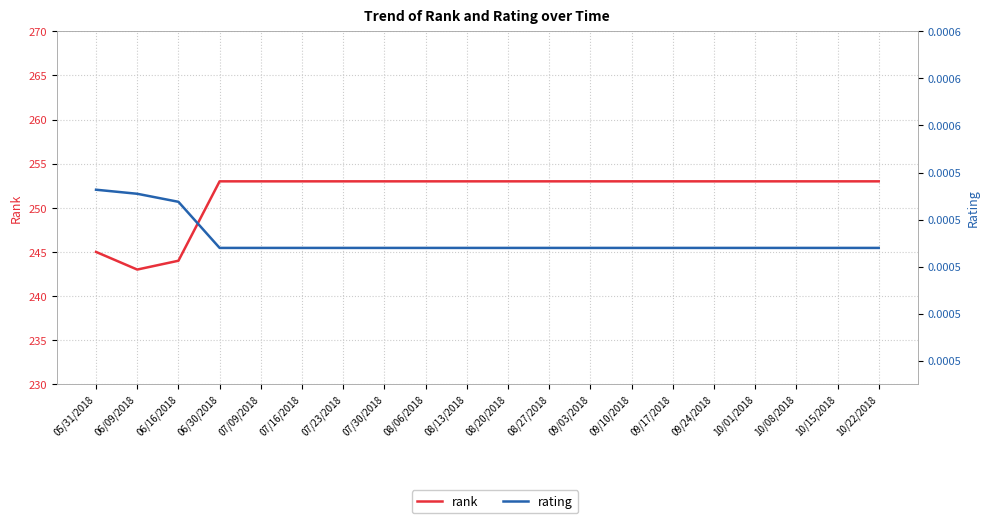

The value of rank at 05/31/2018 is 245.0. True or false?

True